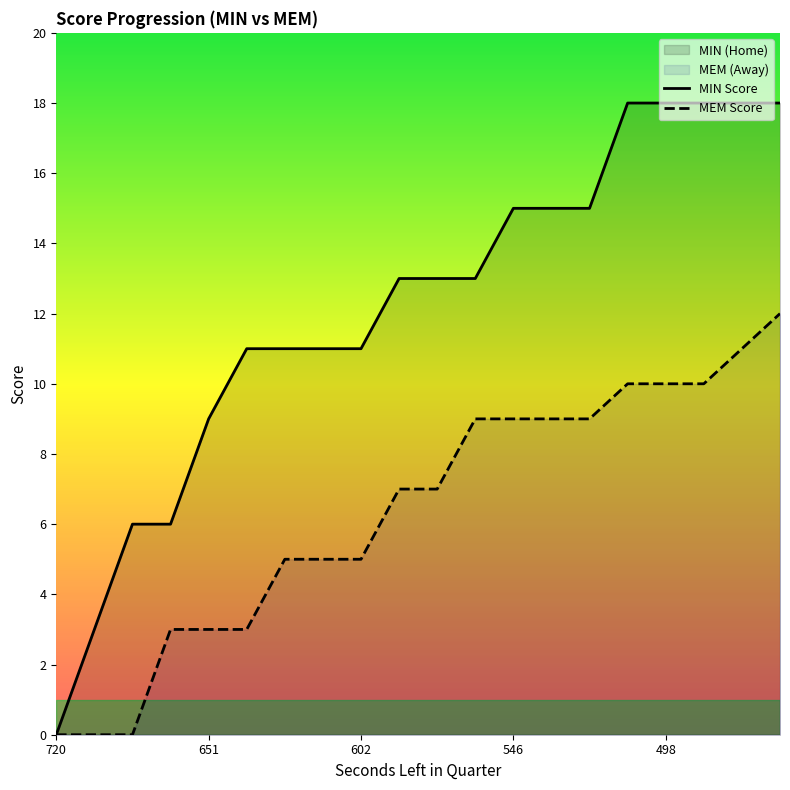

Which series has the widest spread of values?

MIN Score